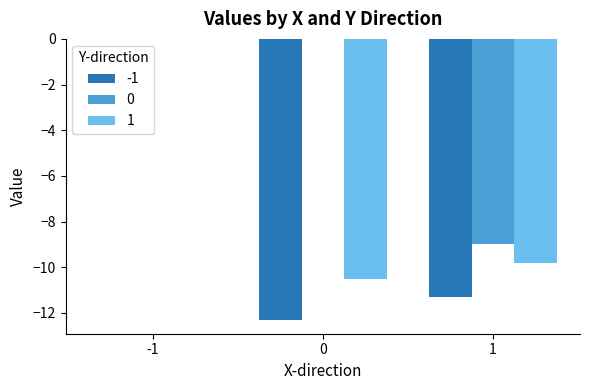

The -1 series shows 4.8 at -1. True or false?

False